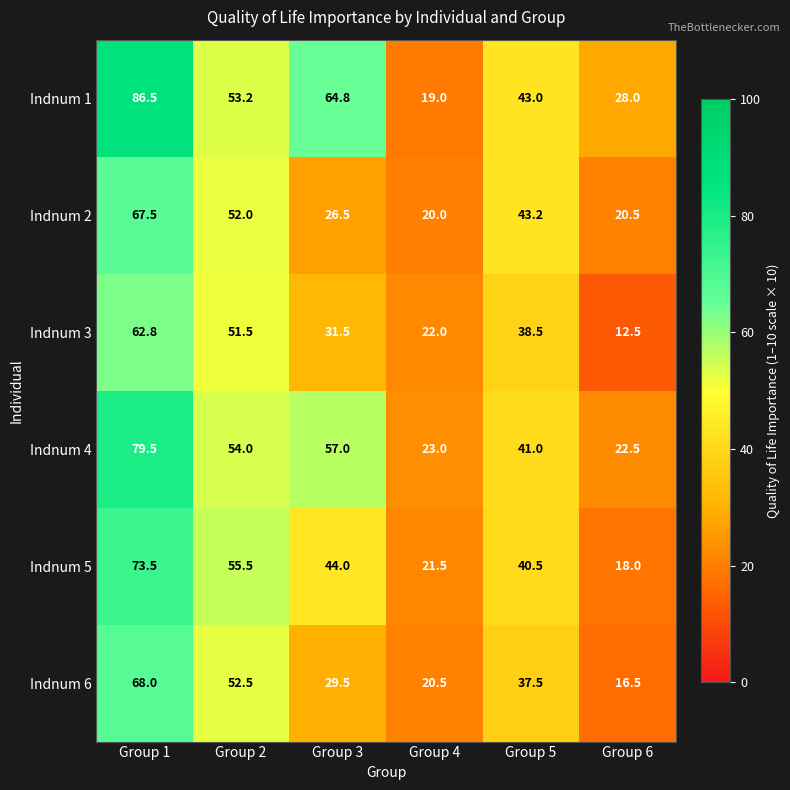

Which series has the widest spread of values?

Indnum 1